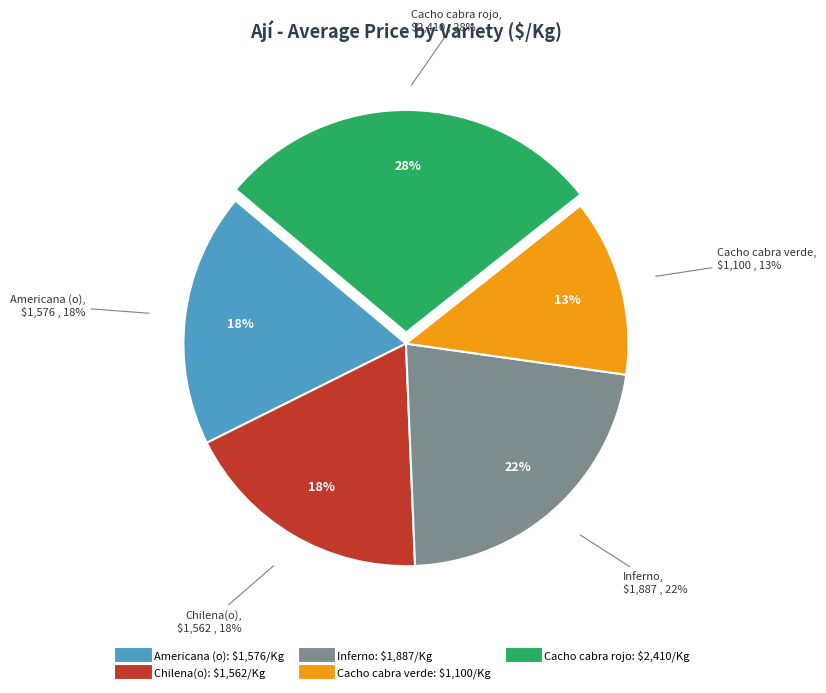

Between 22 and 29, which is larger?

29